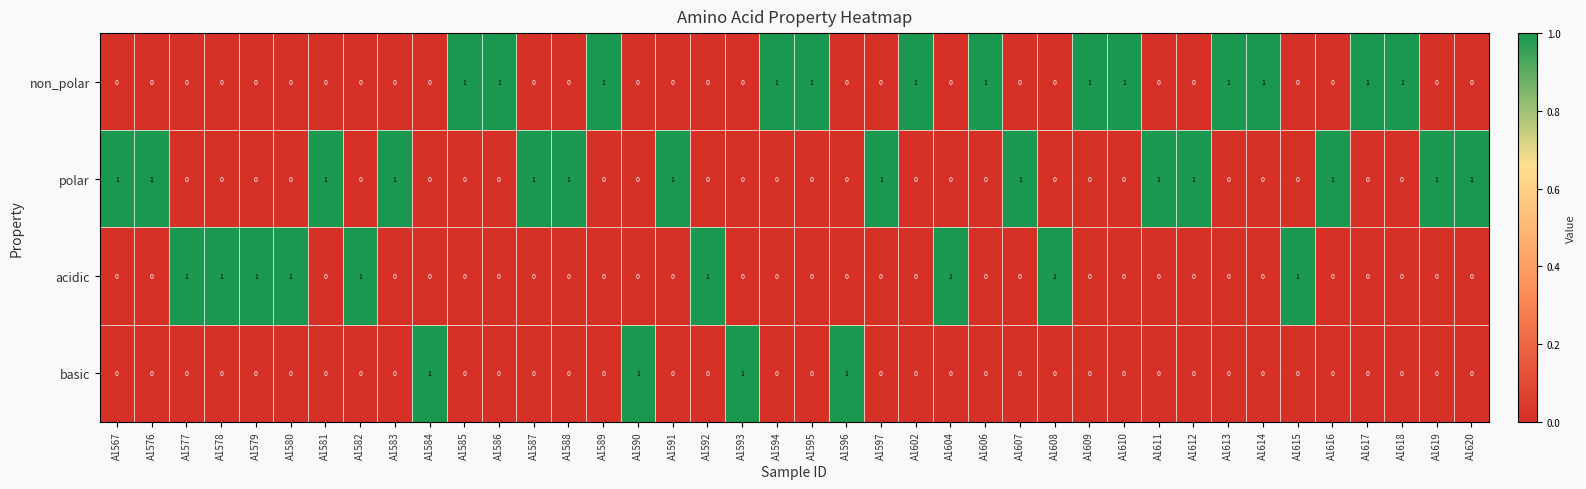

At how many categories does at least one series exceed 0?

40